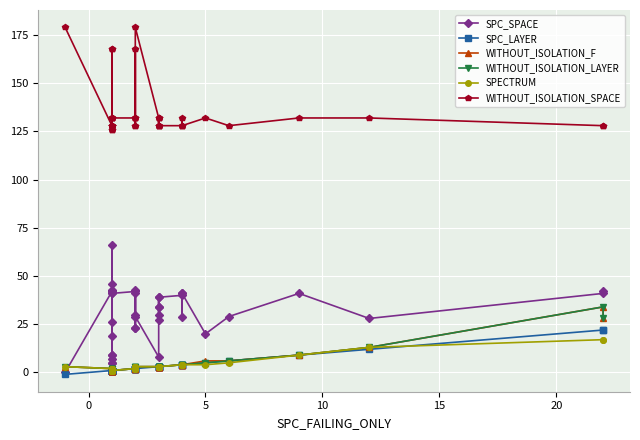

True or false: SPC_SPACE has more than 0 interior local peaks.

True